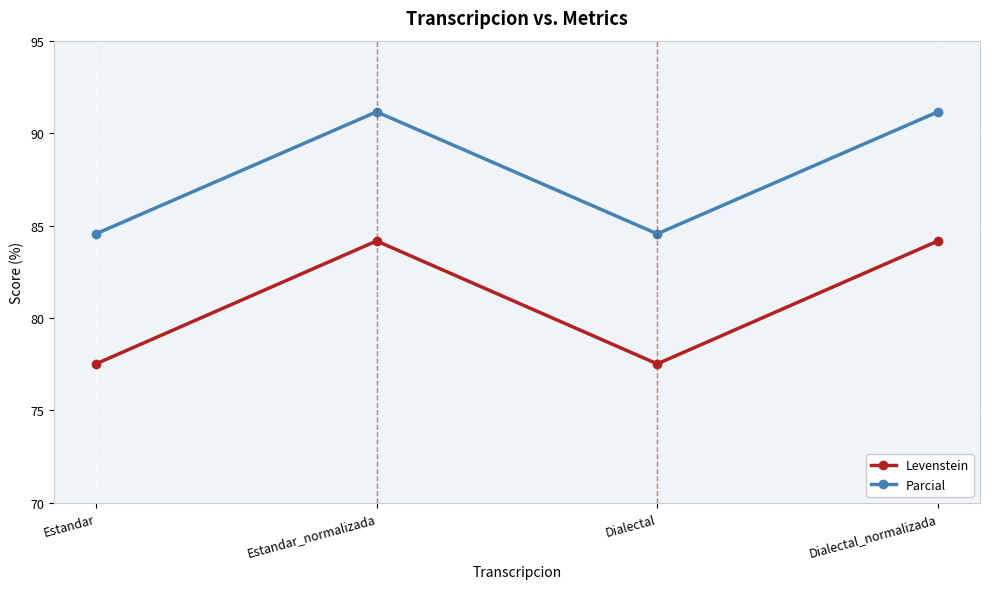

How many distinct data groups are displayed?

2